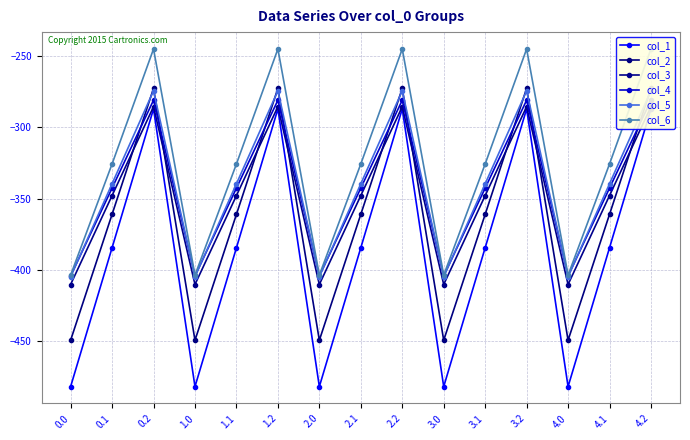

Where is col_2 nearest to the value -361?

0.1